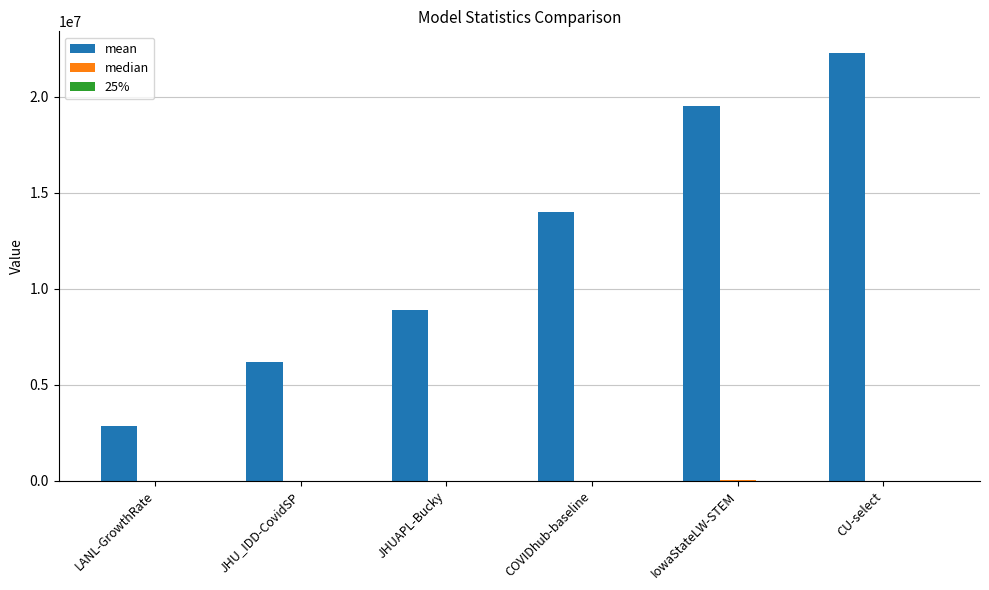

At which category is the sum across all series the highest?

CU-select